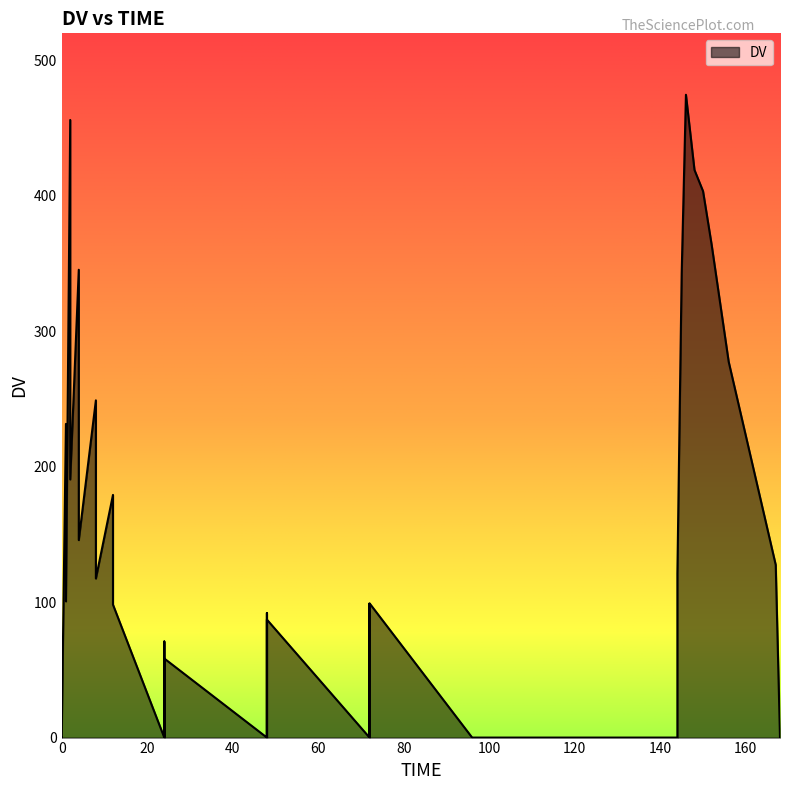

At which category does the data reach its first local peak?

3